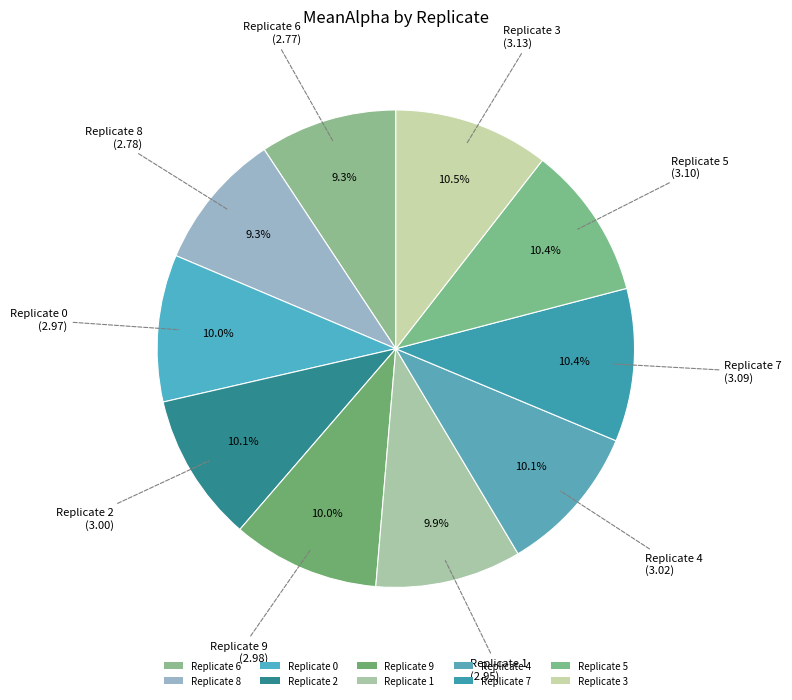

Rank the categories by value from lowest to highest.

6, 8, 1, 0, 9, 2, 4, 7, 5, 3